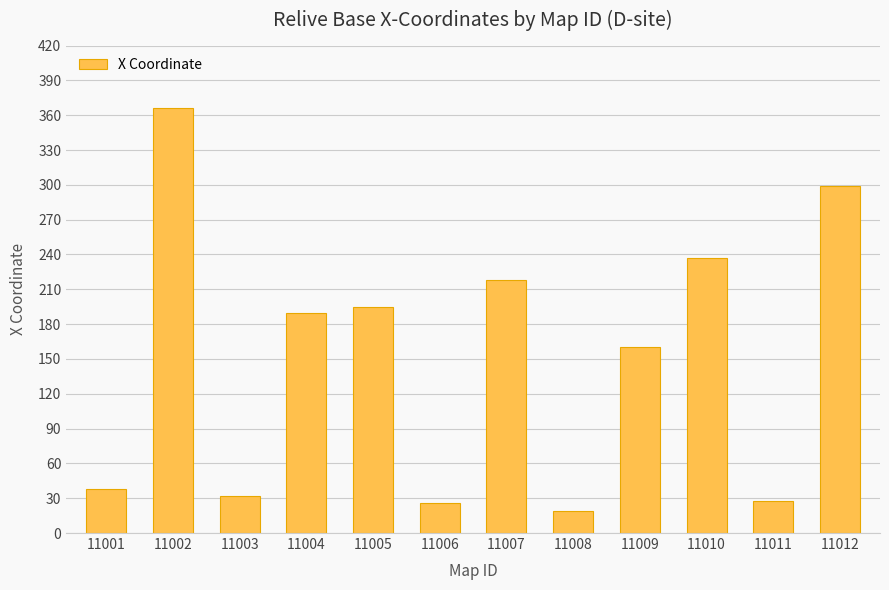

What is the difference between the maximum and minimum values?

347